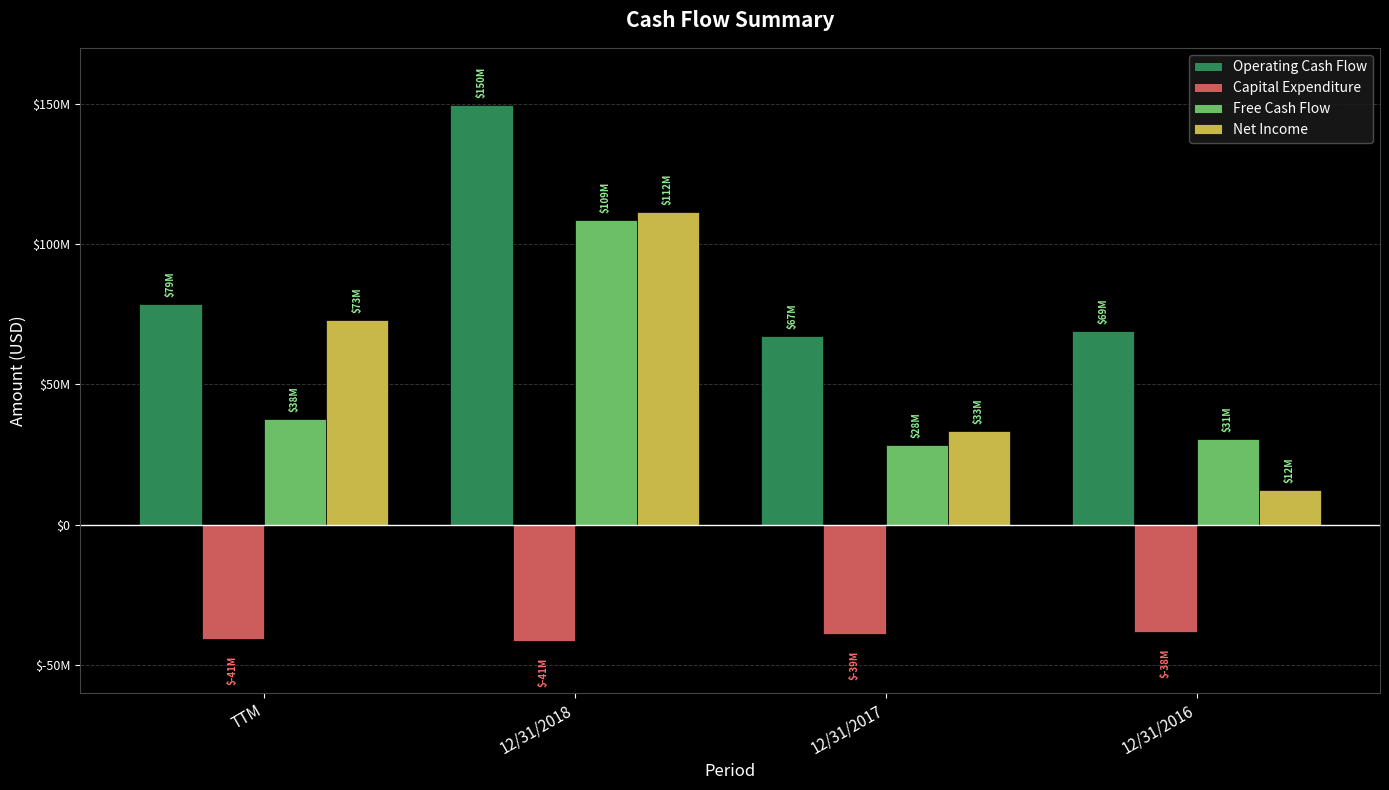

What are all the series names shown in the legend?

Operating Cash Flow, Capital Expenditure, Free Cash Flow, Net Income